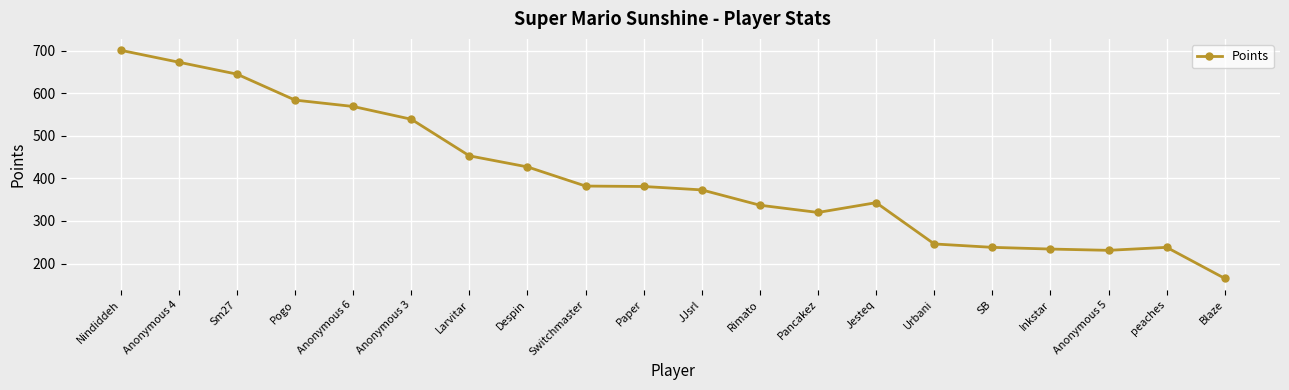

How many lines are shown in the chart?

1